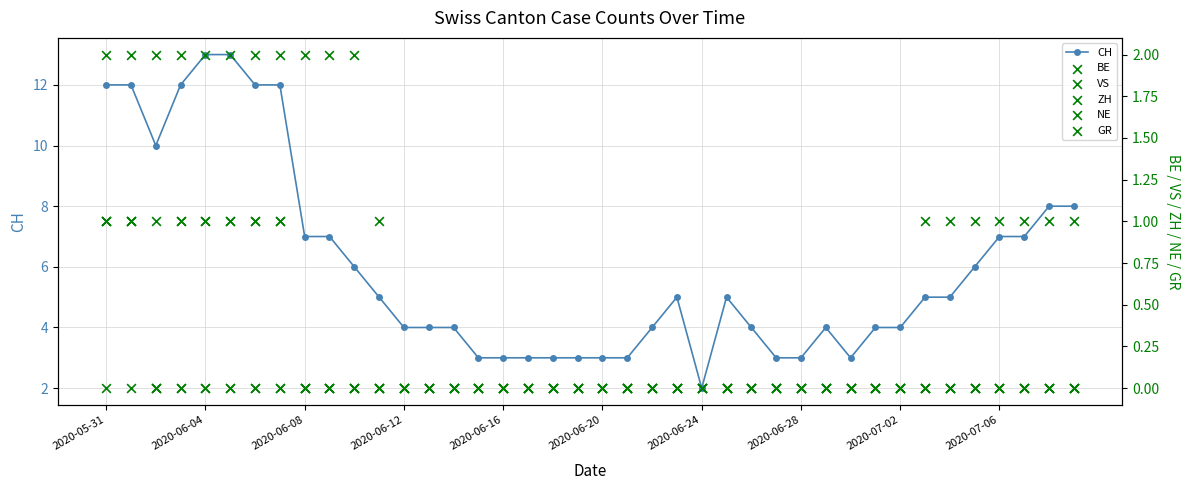

At how many categories does at least one series exceed 6?

14